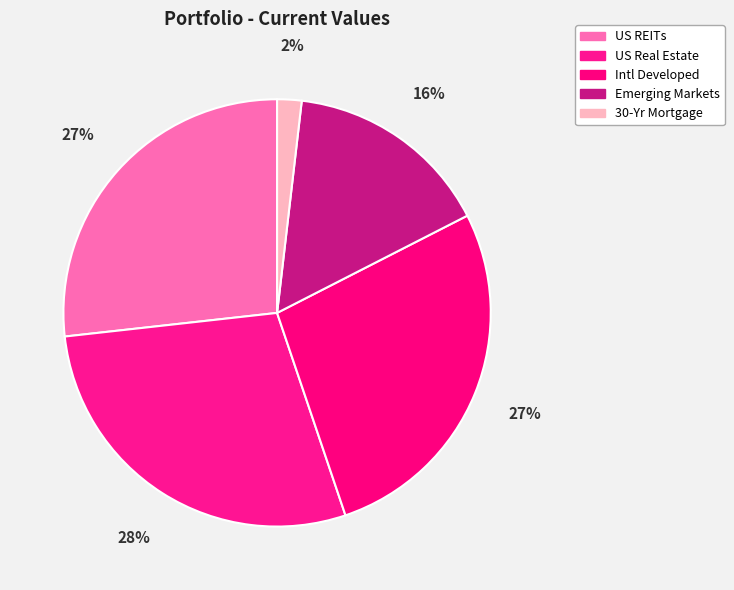

Is there a majority slice in this chart?

No